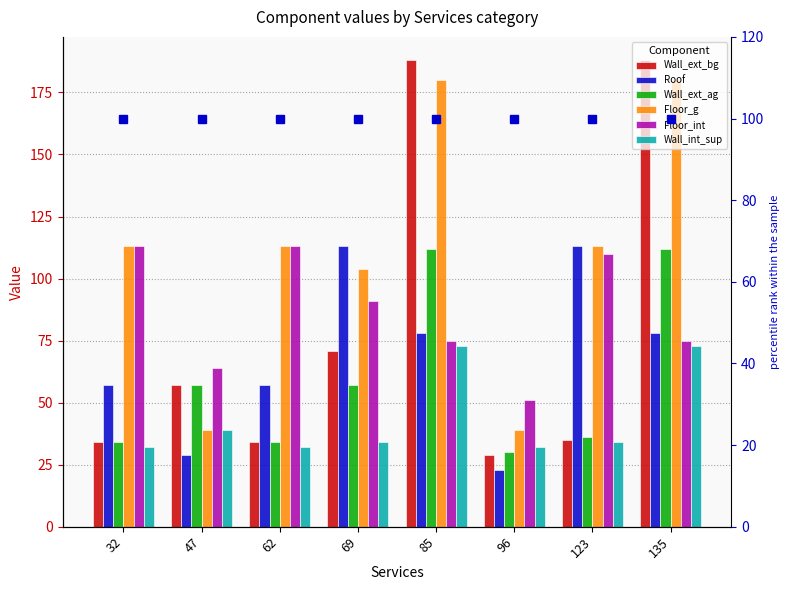

What is the value of the Floor_g bar at the 5th from the left?

180